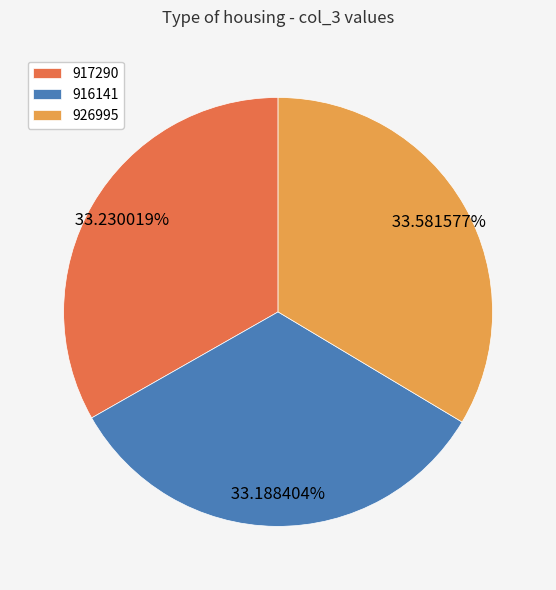

What is the ratio of the value at 926995 to the value at 916141?

1.0